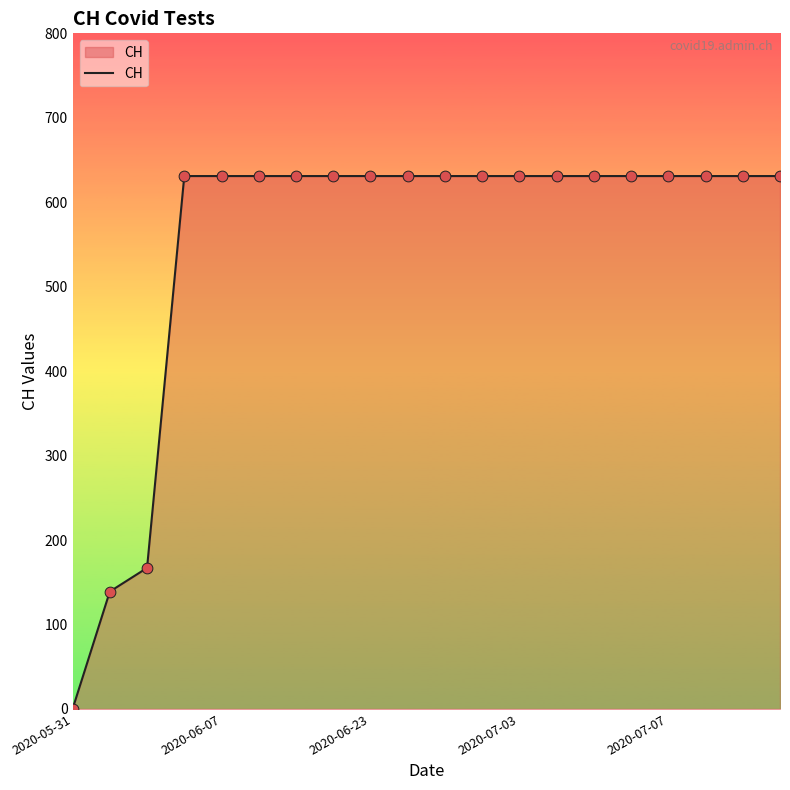

What is the maximum value shown in the chart?

631